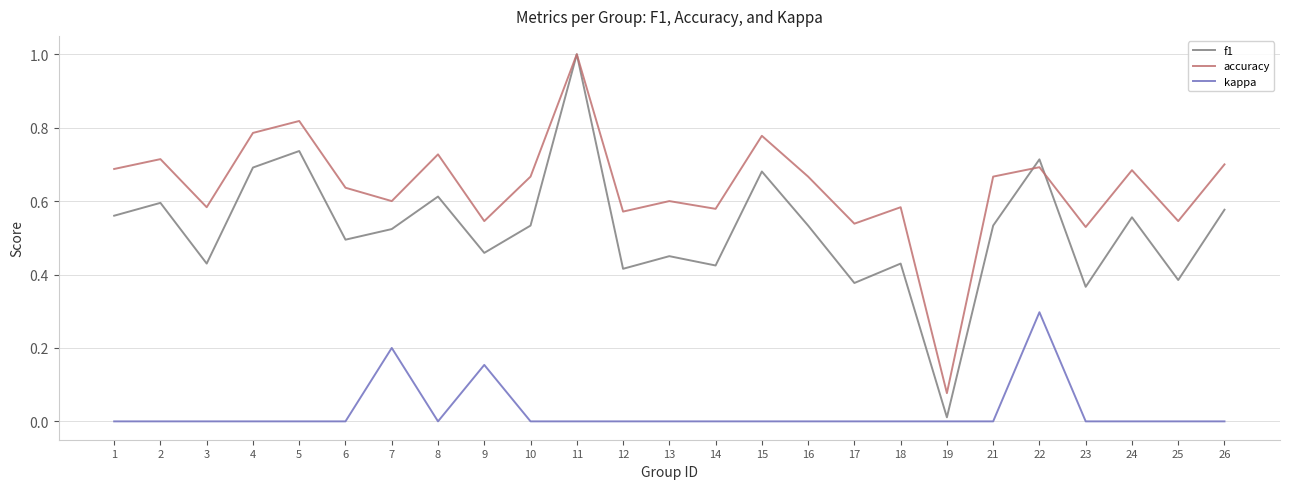

What is the maximum value for f1?

1.0